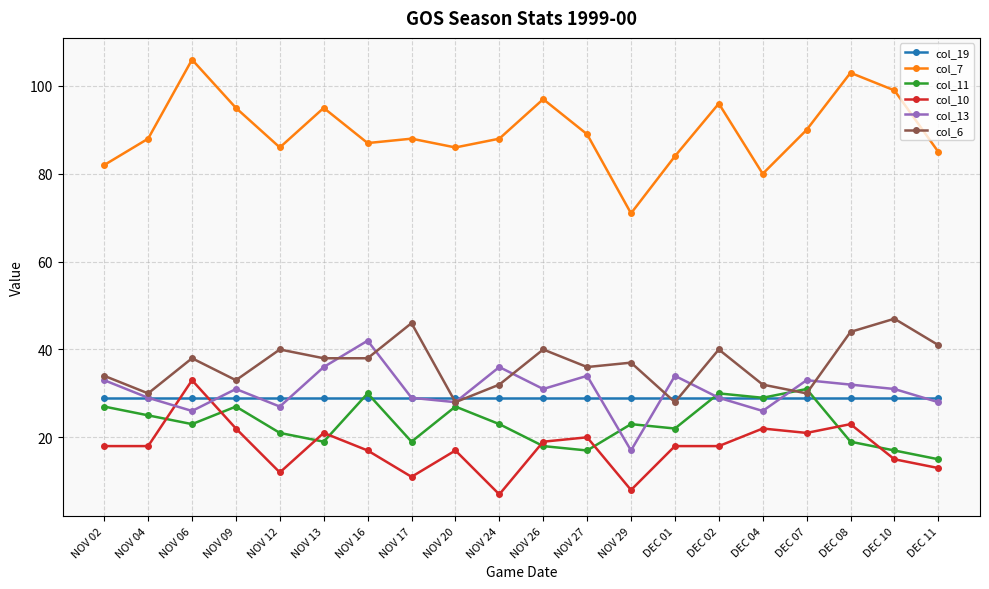

The value of col_10 at DEC 10 is 7. True or false?

False